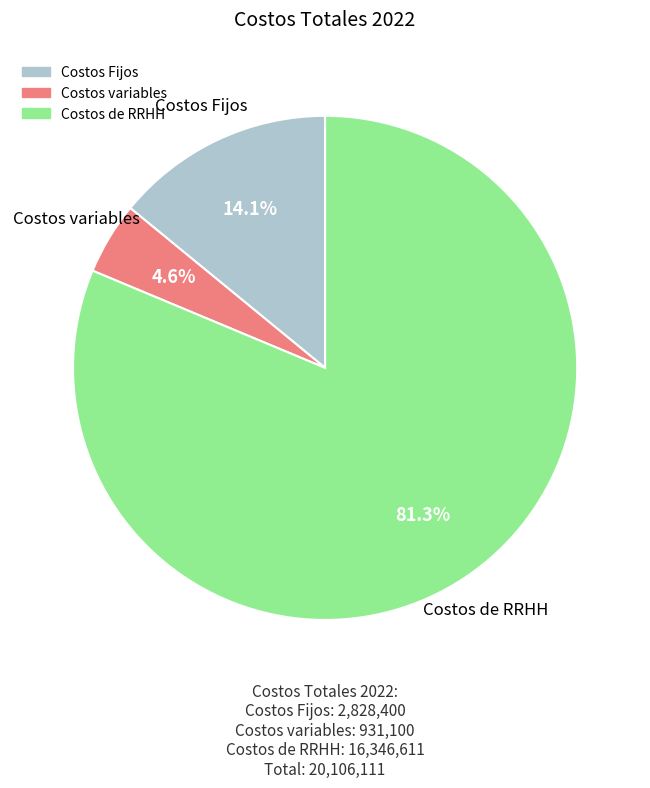

What percentage is the Costos variables slice, to the nearest percent?

5%